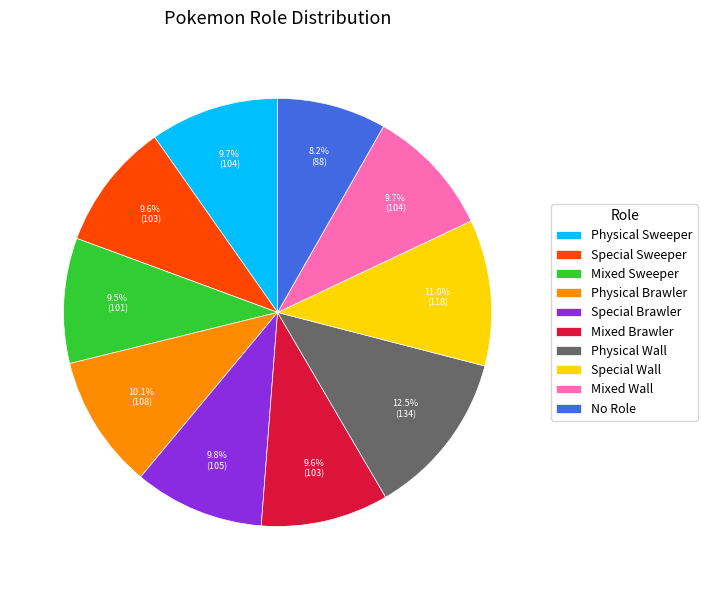

To the nearest percent, what is the combined percentage of Special Sweeper and Physical Wall?

22%